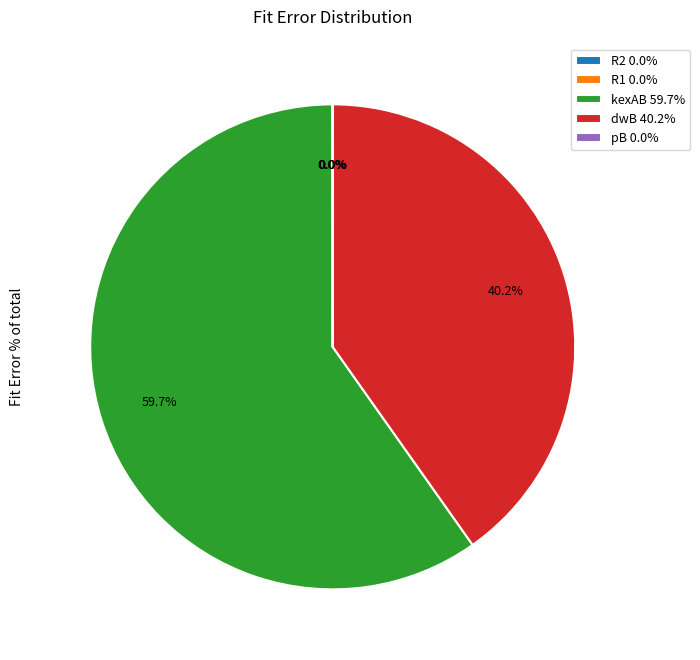

Is kexAB the majority of the pie?

Yes